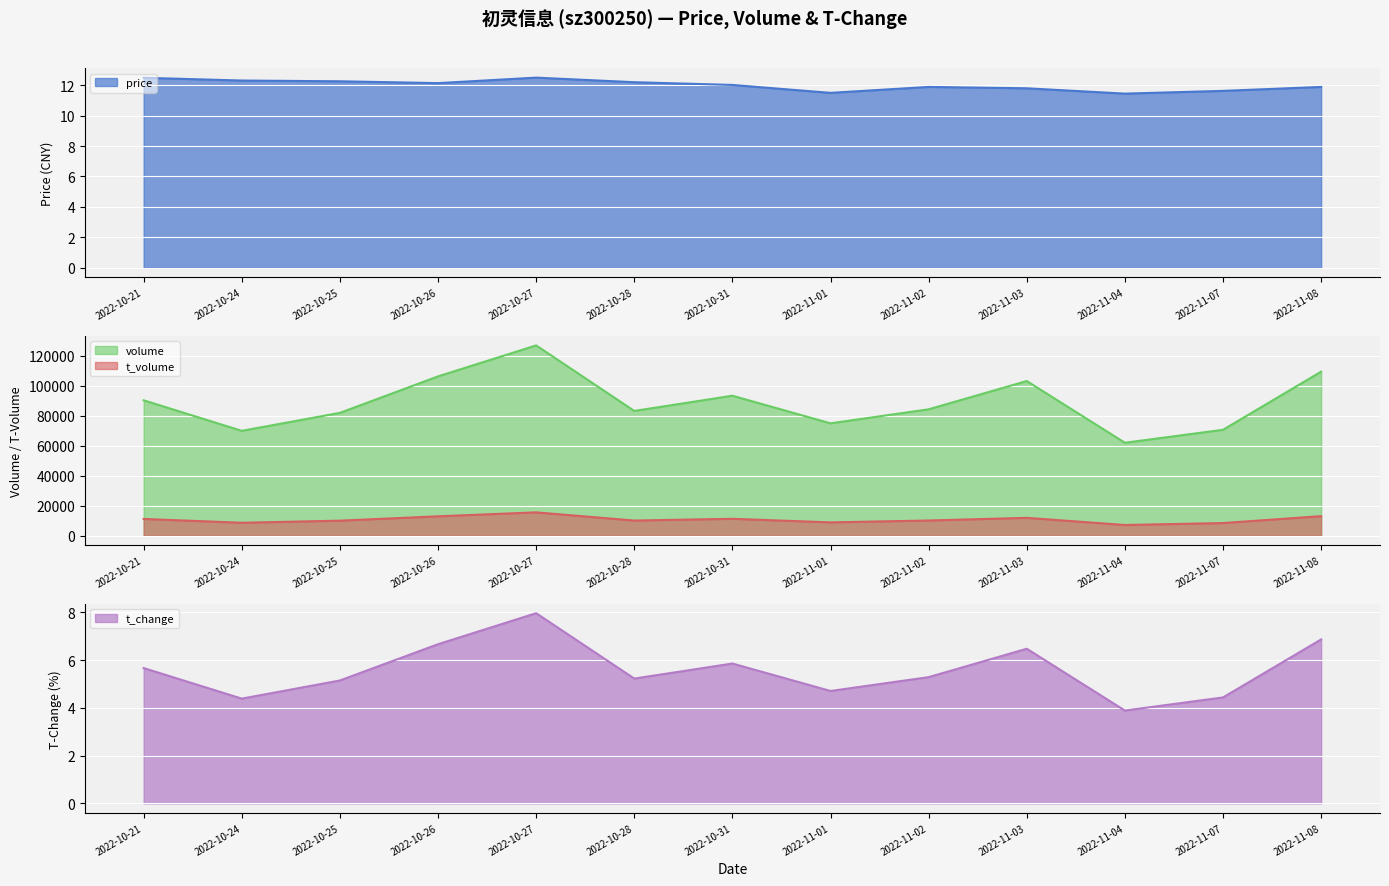

What is the difference between the t_volume values at 2022-11-08 and 2022-10-28?

2934